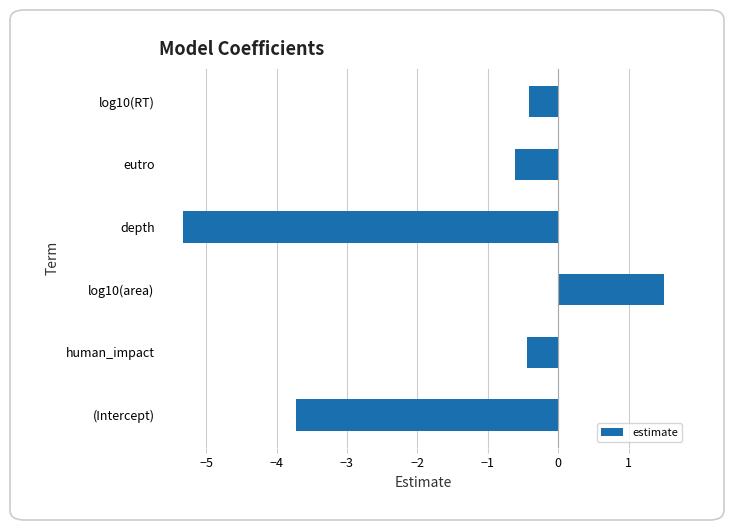

What is the difference between the values at depth and (Intercept)?

1.6